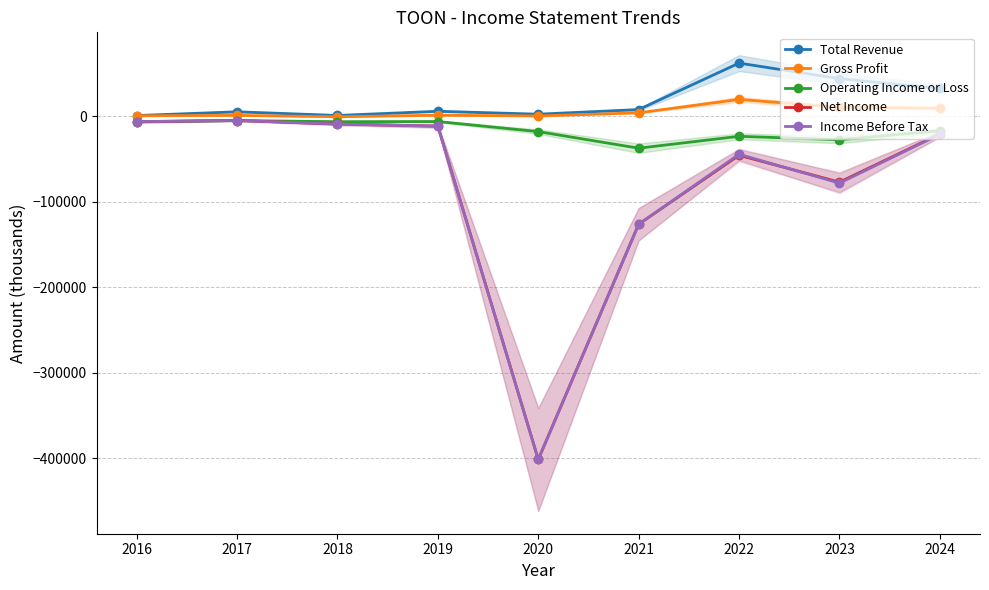

Rank the series at 2020 from lowest to highest value.

Net Income, Income Before Tax, Operating Income or Loss, Gross Profit, Total Revenue